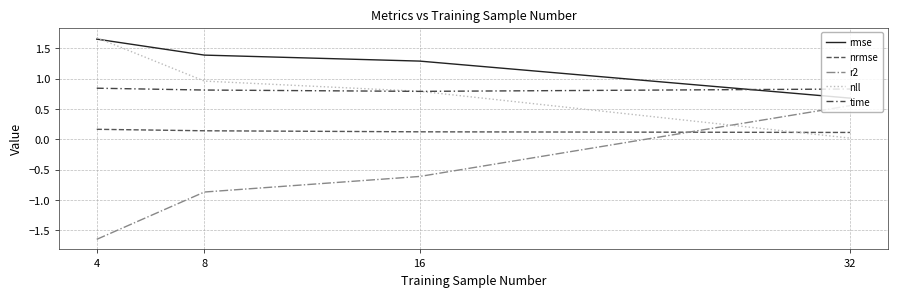

Reading right to left, list all the values displayed in this chart.

rmse: 32=0.7	16=1.3	8=1.4	4=1.6
nrmse: 32=0.1	16=0.1	8=0.1	4=0.2
r2: 32=0.6	16=-0.6	8=-0.9	4=-1.6
nll: 32=0.0	16=0.8	8=1.0	4=1.7
time: 32=0.8	16=0.8	8=0.8	4=0.8